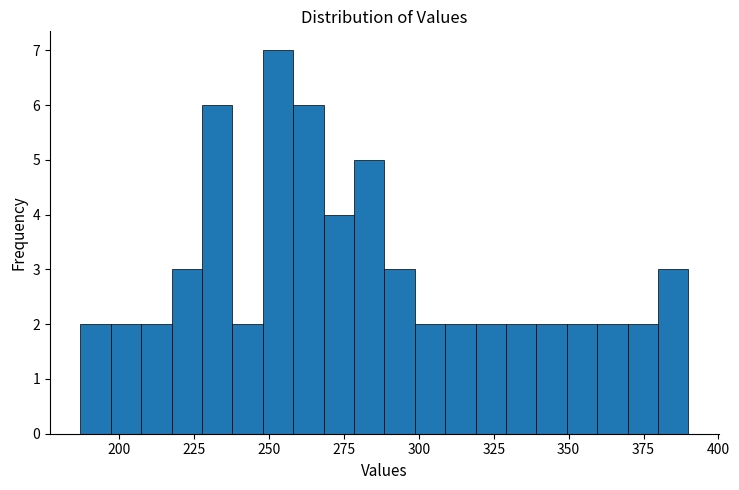

Around what value on the x-axis is the tallest bar? Give the approximate position of its centre, as read against the axis.

255